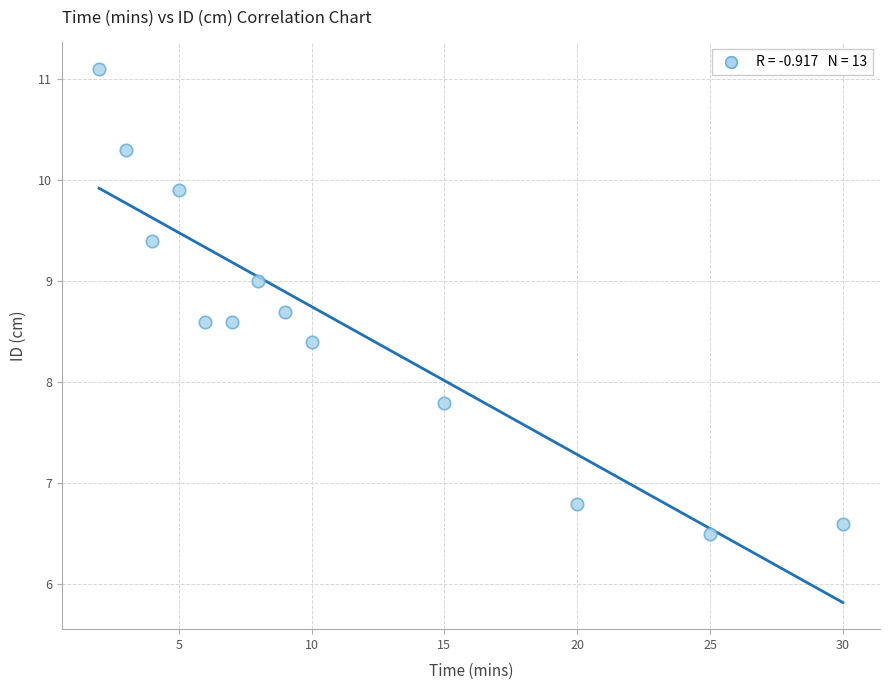

What Y value in the scatter plot is closest to 8?

7.8